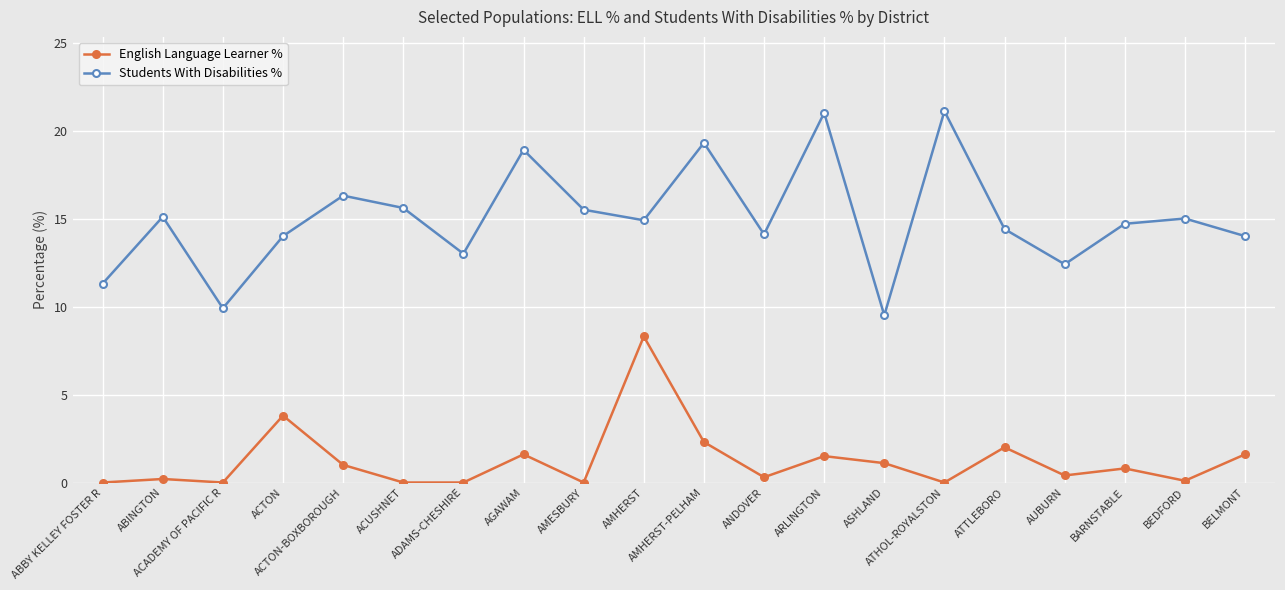

Which series has the largest range (max minus min)?

Students With Disabilities %